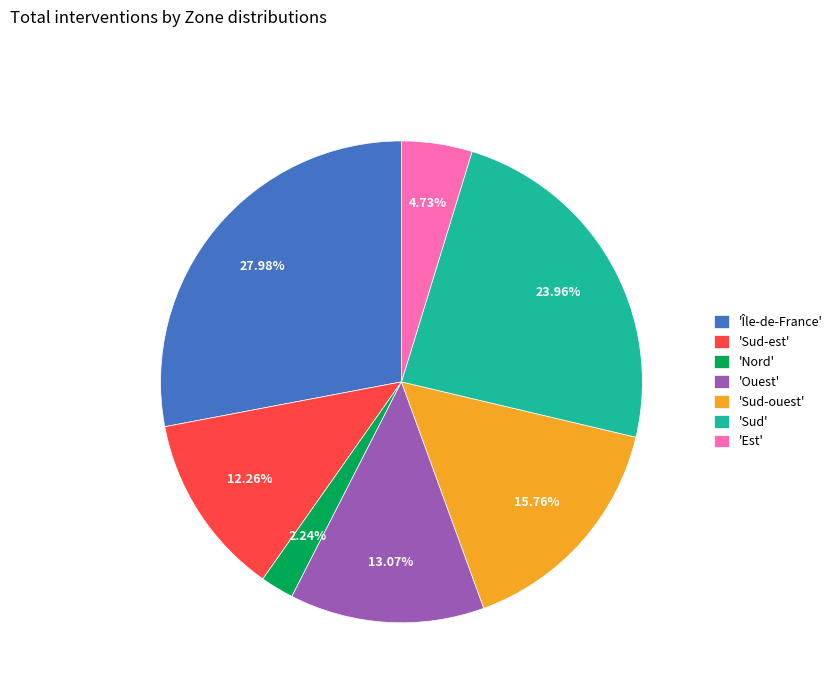

Is there a majority slice in this chart?

No